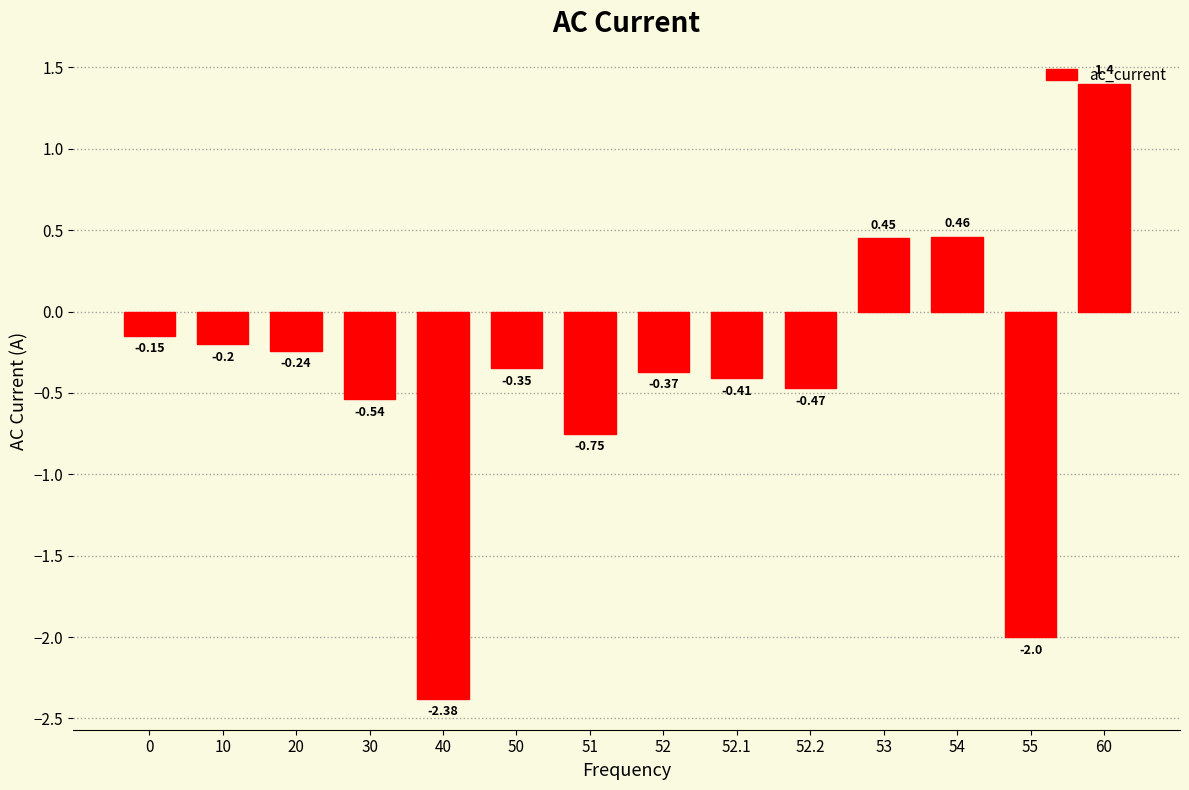

What is the difference between the maximum and second lowest values?

3.4